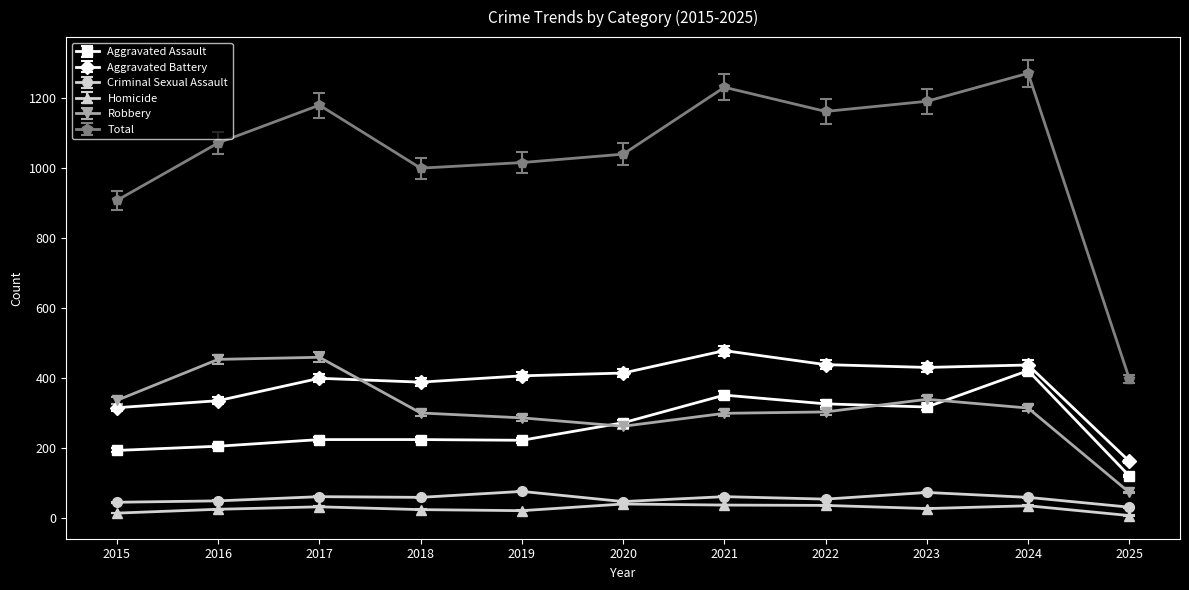

Which series has the widest spread of values?

Total